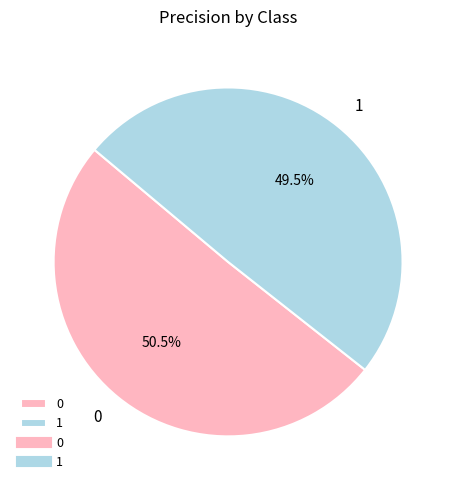

The 1 slice represents 58% of the pie. True or false?

False